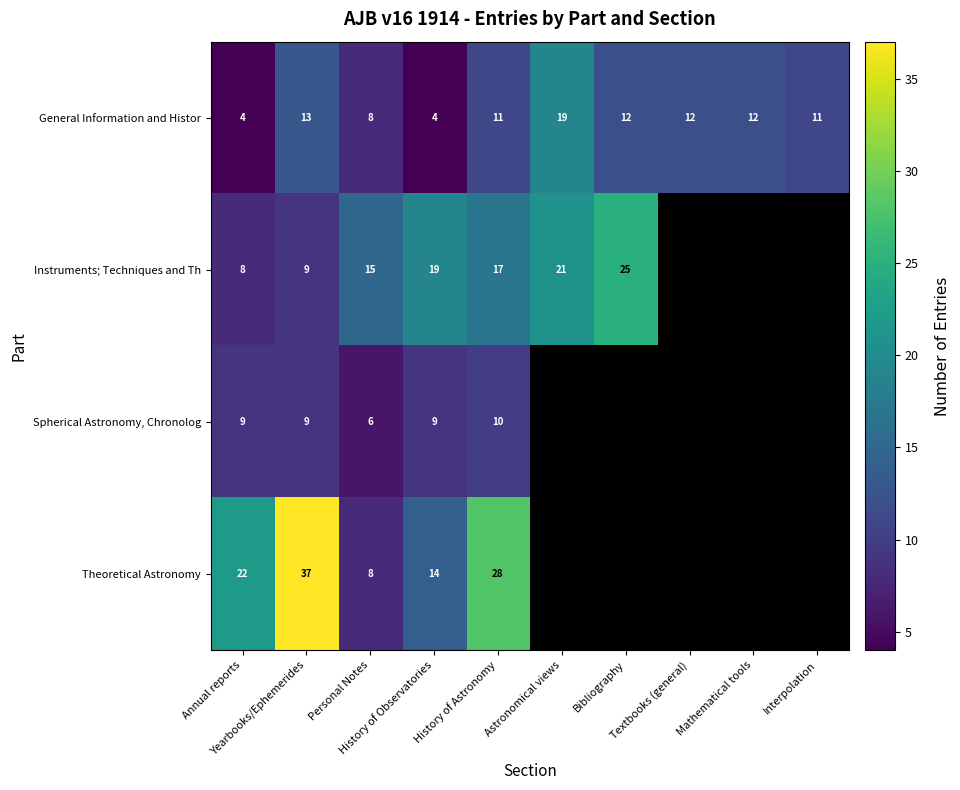

What is the sum of all General Information and Histor values?

106